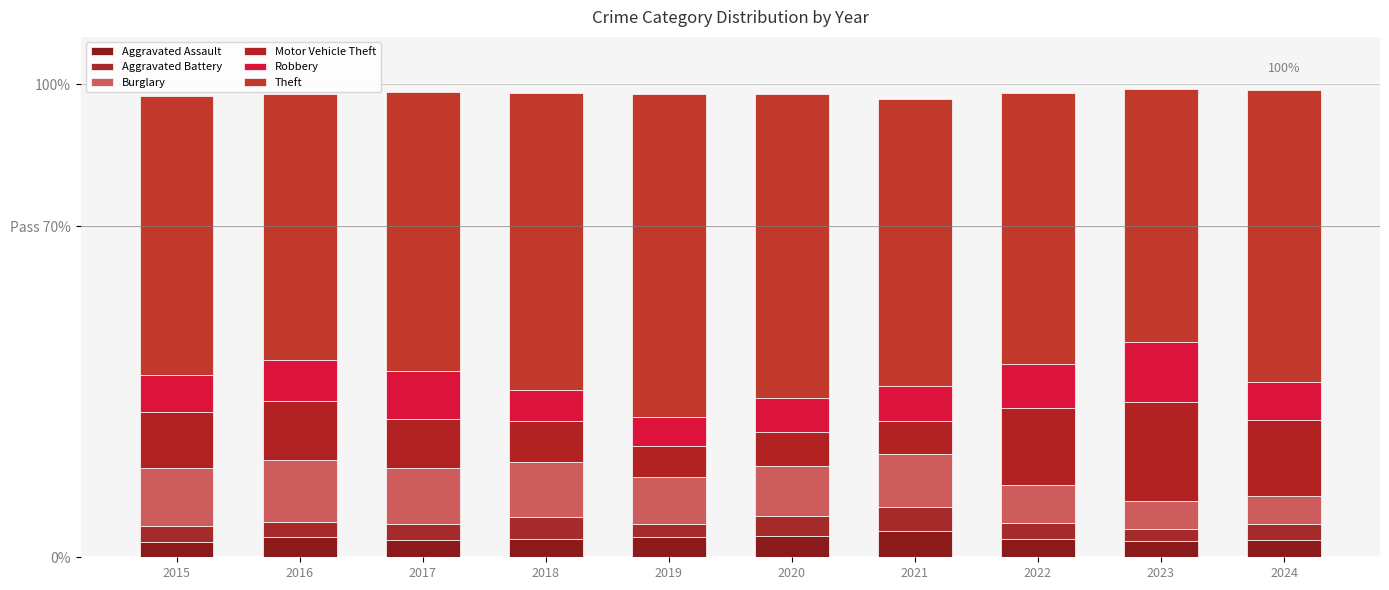

Are the bars grouped side by side (vs. stacked)?

No